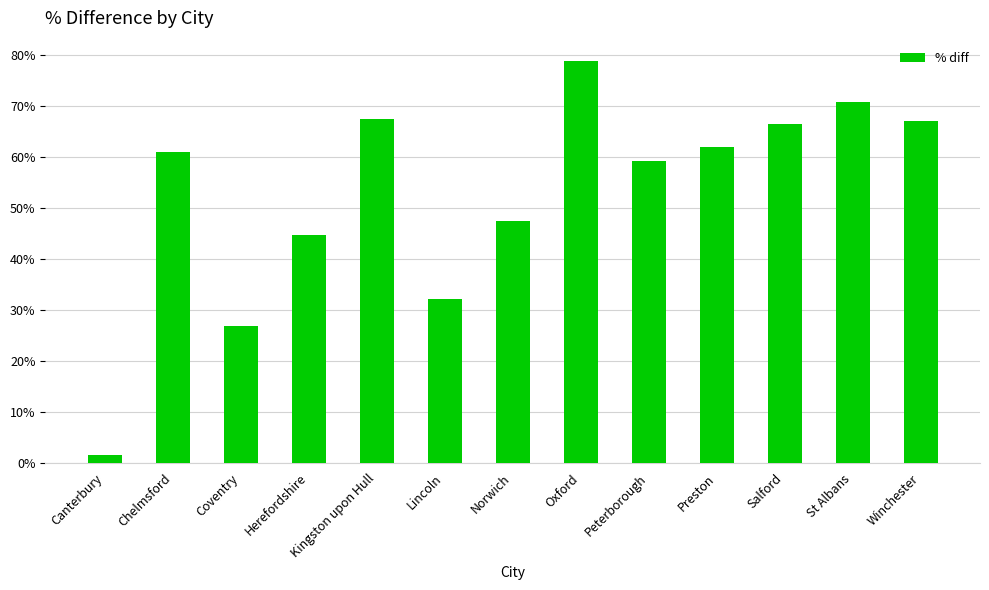

Are the bars horizontal?

No